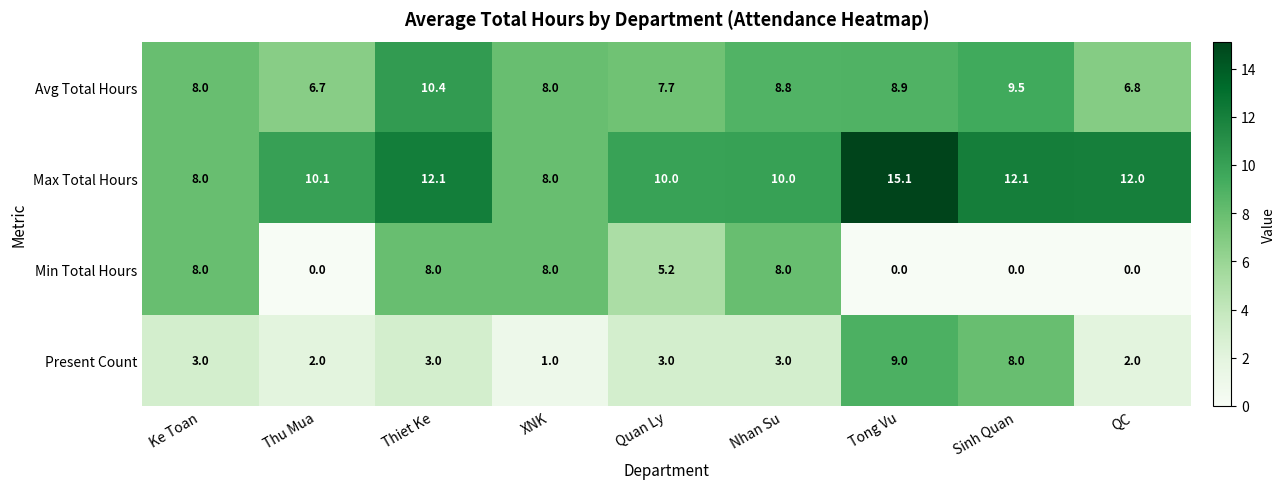

What is the highest value of the Max Total Hours series?

15.1